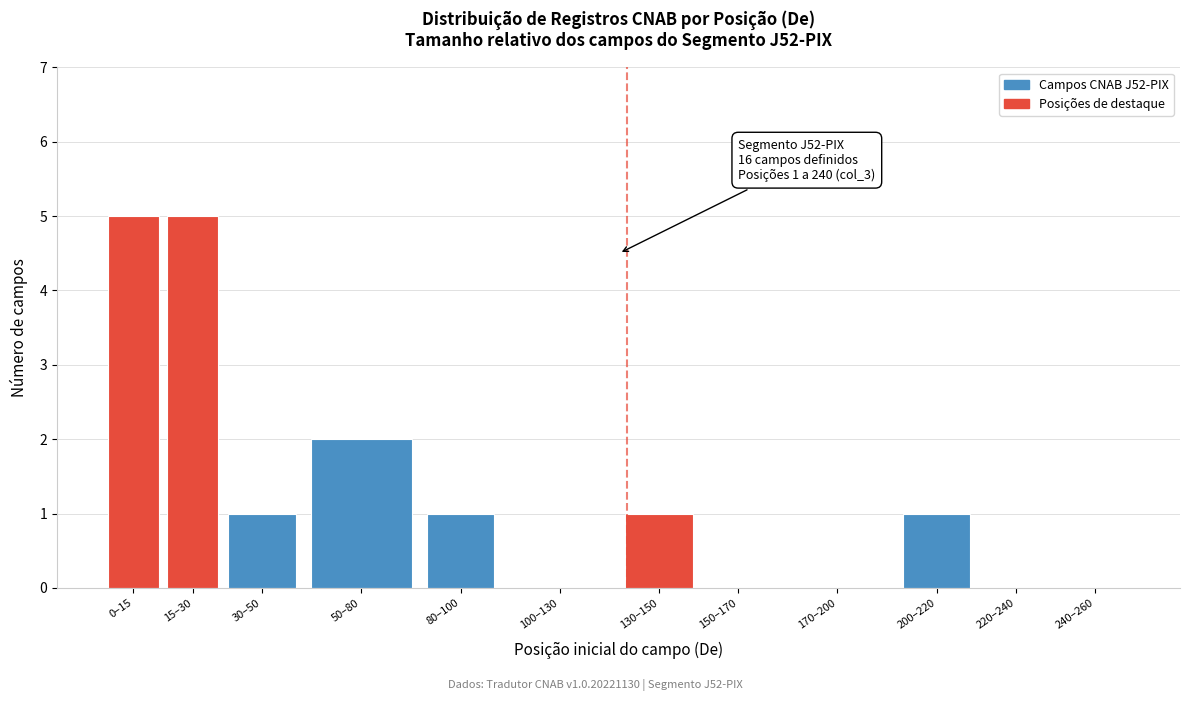

Reading left to right, extract all data points from this chart.

0–15=5	15–30=5	30–50=1	50–80=2	80–100=1	100–130=0	130–150=1	150–170=0	170–200=0	200–220=1	220–240=0	240–260=0